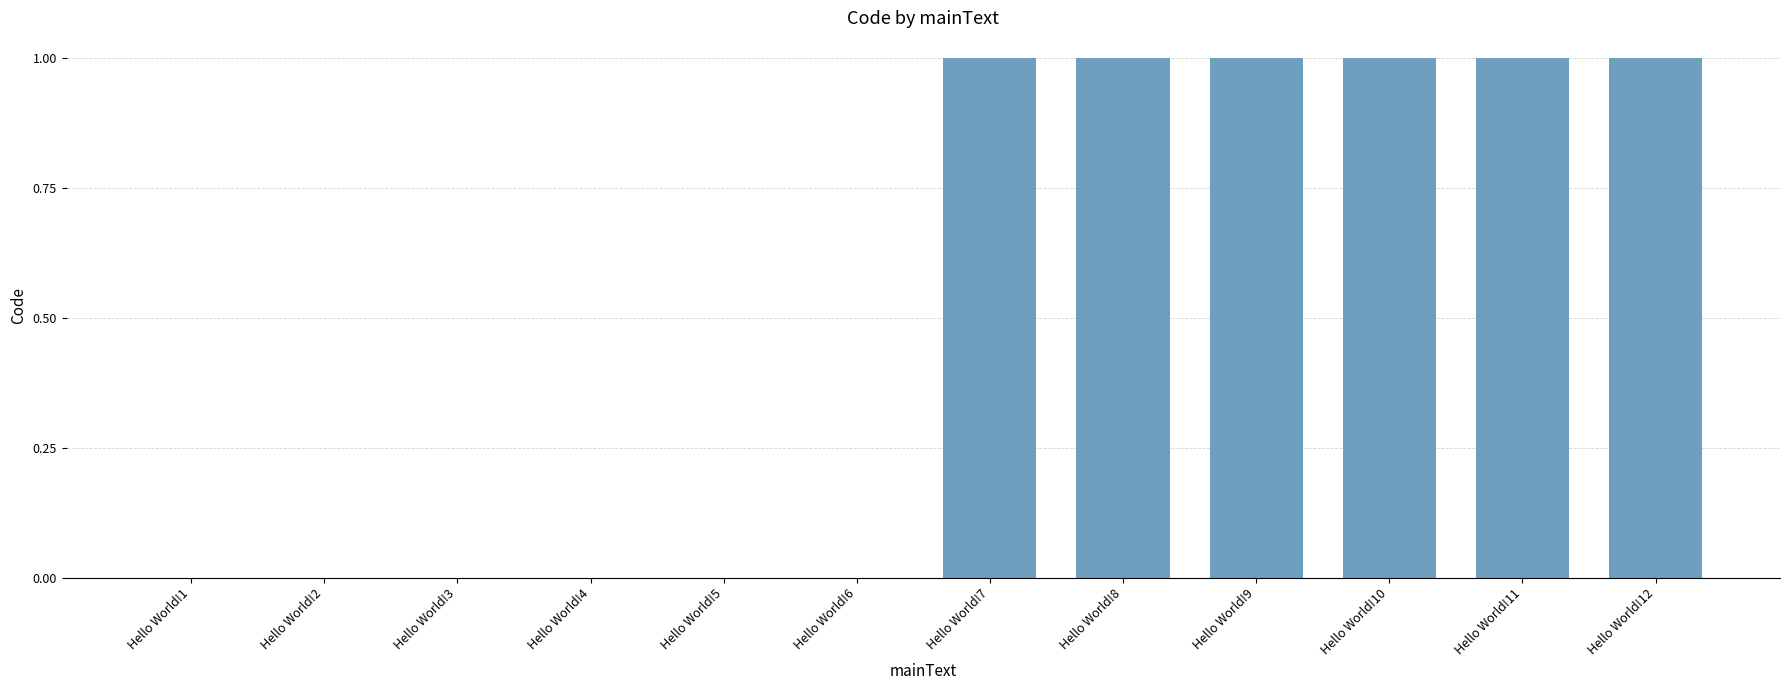

Are the bars horizontal?

No